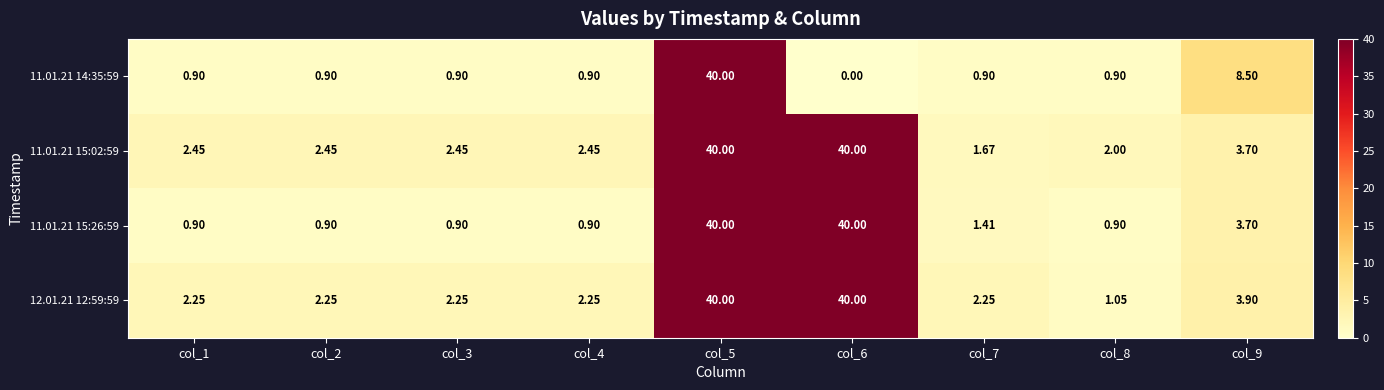

Is the value of 11.01.21 15:26:59 at col_9 greater than the value of 11.01.21 15:02:59 at col_3?

Yes